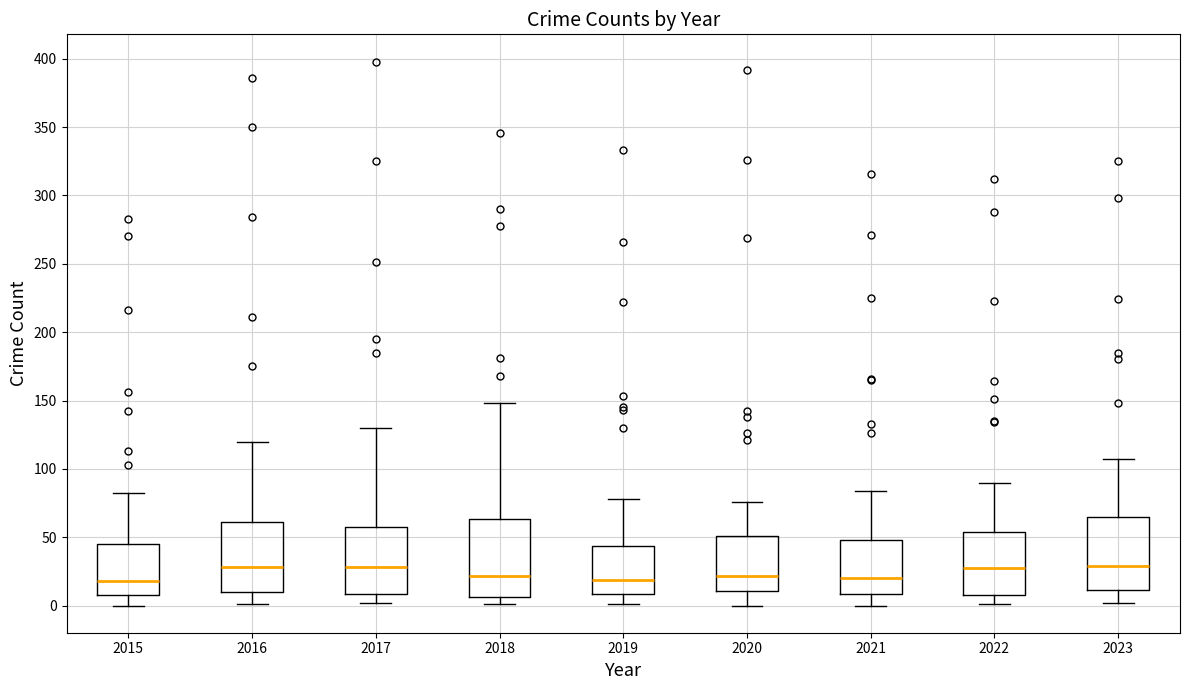

Reading left to right, transcribe this box plot: for each box, give where its median line is, the range the box spans, and where its two whiskers end, as read against the y-axis. The values are not printed on the chart, so give them approximately, as read against the axis.

2015: median 20, box 10 to 45, whiskers 0 to 80
2016: median 30, box 10 to 60, whiskers 0 to 120
2017: median 30, box 10 to 60, whiskers 0 to 130
2018: median 20, box 5 to 65, whiskers 0 to 150
2019: median 20, box 10 to 45, whiskers 0 to 80
2020: median 20, box 10 to 50, whiskers 0 to 75
2021: median 20, box 10 to 50, whiskers 0 to 85
2022: median 30, box 10 to 55, whiskers 0 to 90
2023: median 30, box 10 to 65, whiskers 0 to 105